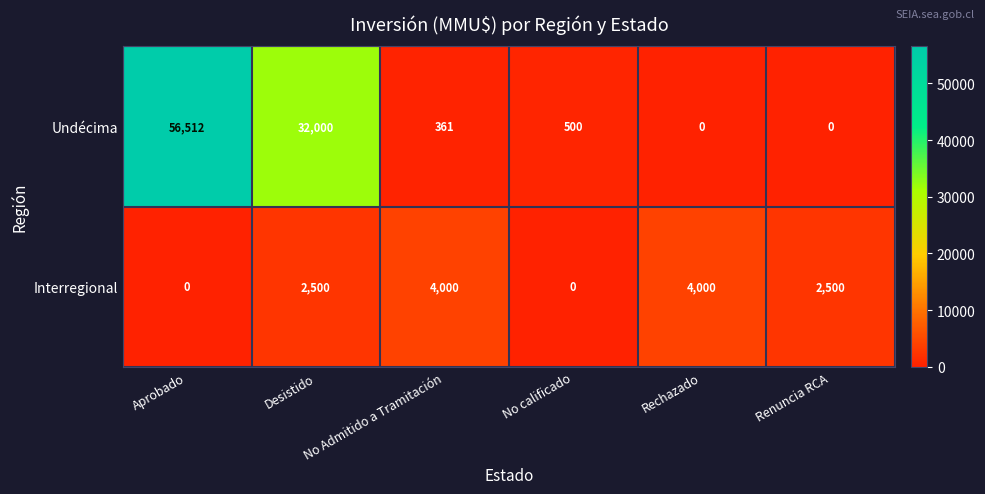

Which series has the largest total across all categories?

Undécima